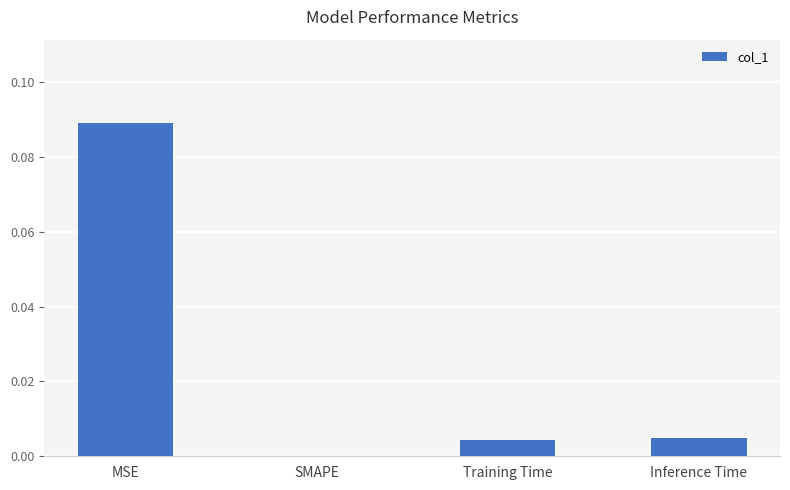

Which has a higher value, SMAPE or MSE?

MSE